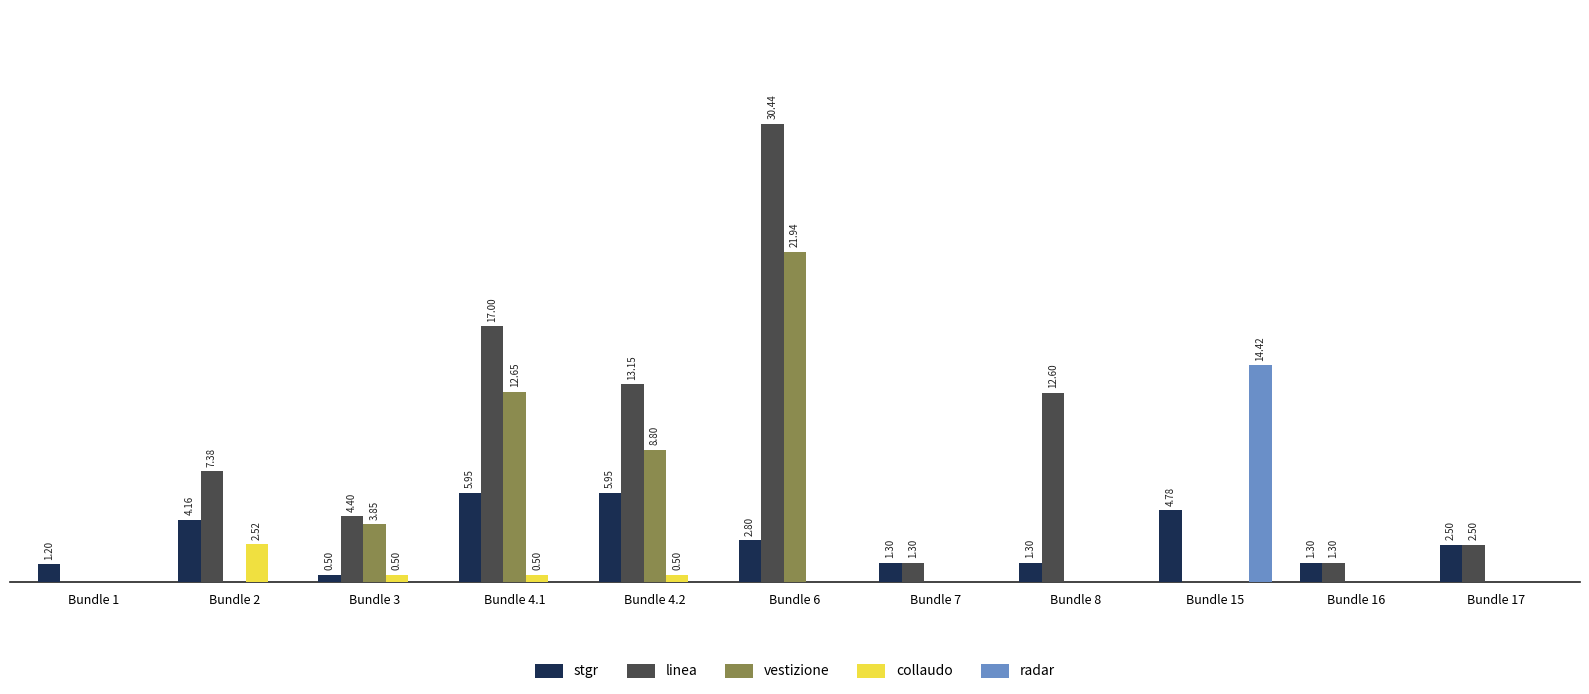

Between Bundle 1 and Bundle 6, which series saw the biggest shift?

linea